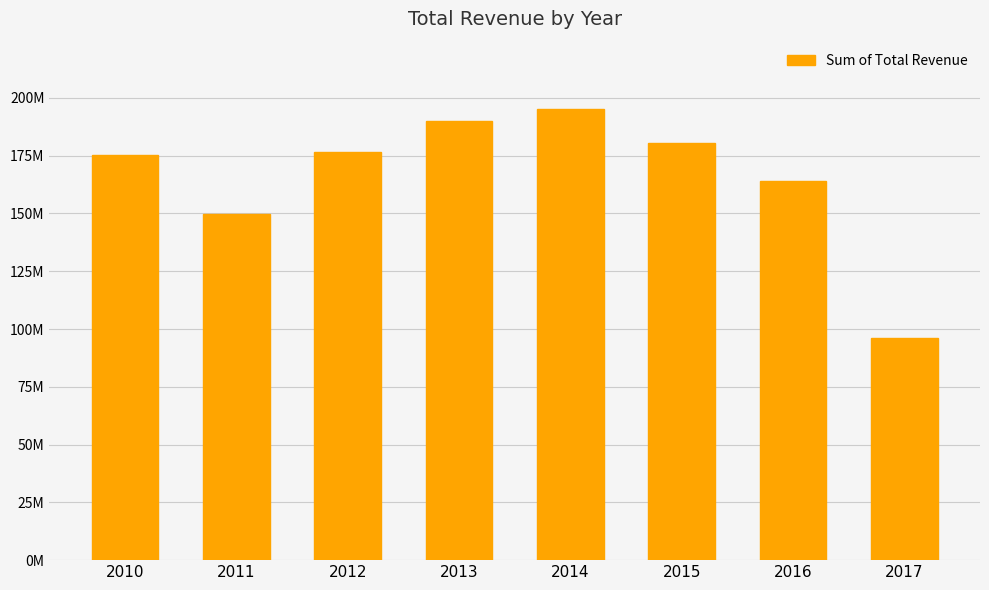

Is it true that the value at 2013 is 189797329.8?

True